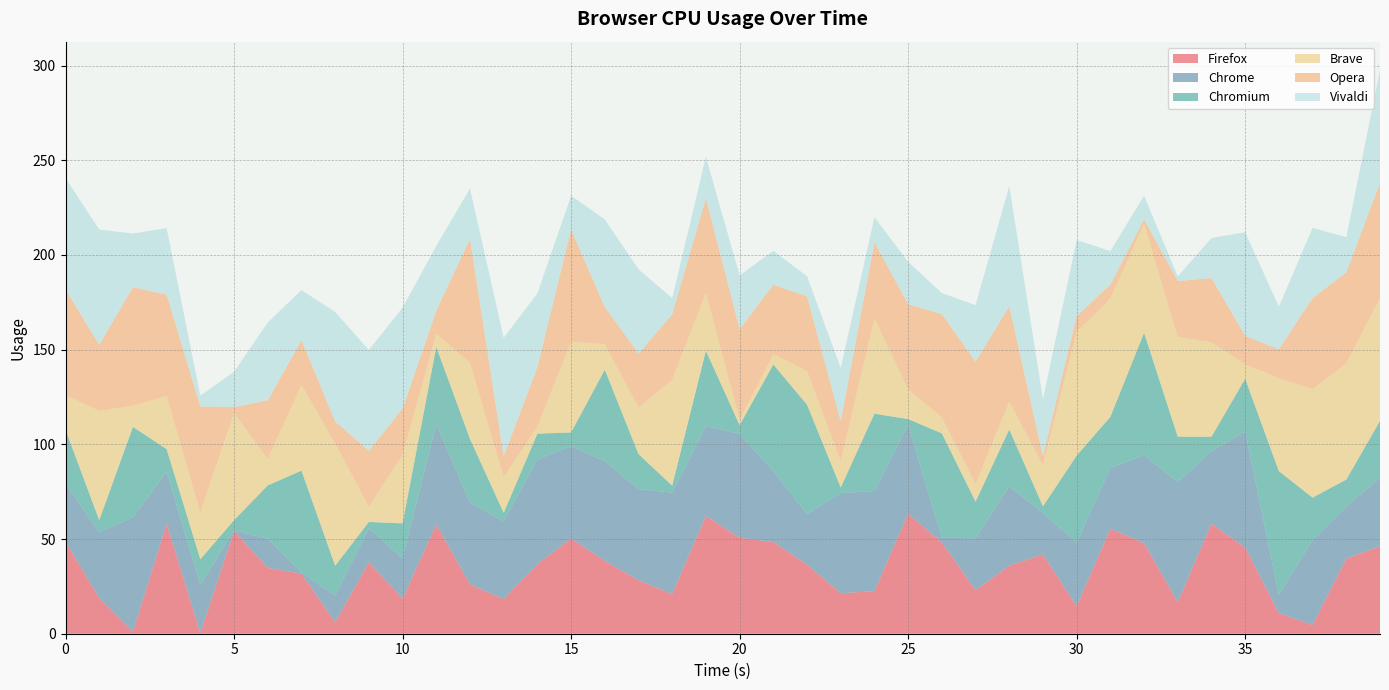

Reading left to right, transcribe all the data shown in this chart.

Firefox: 48.5	18.8	1.1	58.2	0.3	54.3	34.7	31.7	6.0	37.8	18.5	57.7	26.1	18.3	36.8	50.3	38.4	28.2	20.9	62.2	50.7	48.4	36.5	21.4	22.5	63.3	48.2	23.0	35.9	41.9	14.6	55.4	47.9	16.7	58.1	45.5	10.9	4.6	39.7	46.2
Chrome: 30.4	34.9	60.4	27.3	25.4	0.4	15.4	0.5	14.2	17.9	21.5	53.1	43.2	41.1	55.3	48.8	52.7	48.1	53.6	47.4	54.8	37.5	26.6	52.9	52.8	46.9	2.5	27.4	42.0	21.9	33.5	32.2	46.4	63.3	38.3	61.3	9.6	44.9	27.5	36.1
Chromium: 28.8	6.3	47.7	12.0	13.6	5.3	28.2	53.8	15.7	3.3	18.3	40.7	33.6	4.5	13.6	7.2	48.3	18.5	3.7	39.8	4.7	56.3	57.8	3.0	40.8	3.2	55.2	19.3	30.0	3.5	46.0	26.9	64.7	24.0	7.6	27.8	65.4	22.4	14.2	30.1
Brave: 18.3	57.7	11.2	28.1	24.7	56.6	14.0	45.2	64.5	8.0	36.2	6.9	40.1	18.8	3.7	48.0	13.5	24.5	55.9	30.7	2.7	5.5	17.8	13.9	50.3	15.8	8.5	9.2	14.6	21.8	65.4	62.4	57.5	52.6	49.9	7.8	49.1	57.3	61.3	65.0
Opera: 55.8	34.9	62.5	53.5	56.0	3.1	31.0	23.6	11.7	29.5	24.5	12.2	65.5	11.0	31.4	59.2	19.6	28.6	34.5	49.8	47.9	36.6	39.4	21.1	40.2	44.9	54.5	64.7	50.5	4.7	8.2	7.4	2.3	29.5	33.9	14.8	15.3	48.1	48.1	60.6
Vivaldi: 58.8	60.9	28.3	35.2	5.8	18.7	41.1	26.5	57.8	53.2	53.3	34.2	26.6	62.6	38.9	17.8	46.3	44.5	8.6	21.9	28.4	17.9	10.7	28.1	13.2	22.4	11.1	29.9	63.5	30.2	40.2	17.8	12.5	2.5	21.2	54.8	22.5	37.1	18.6	59.7